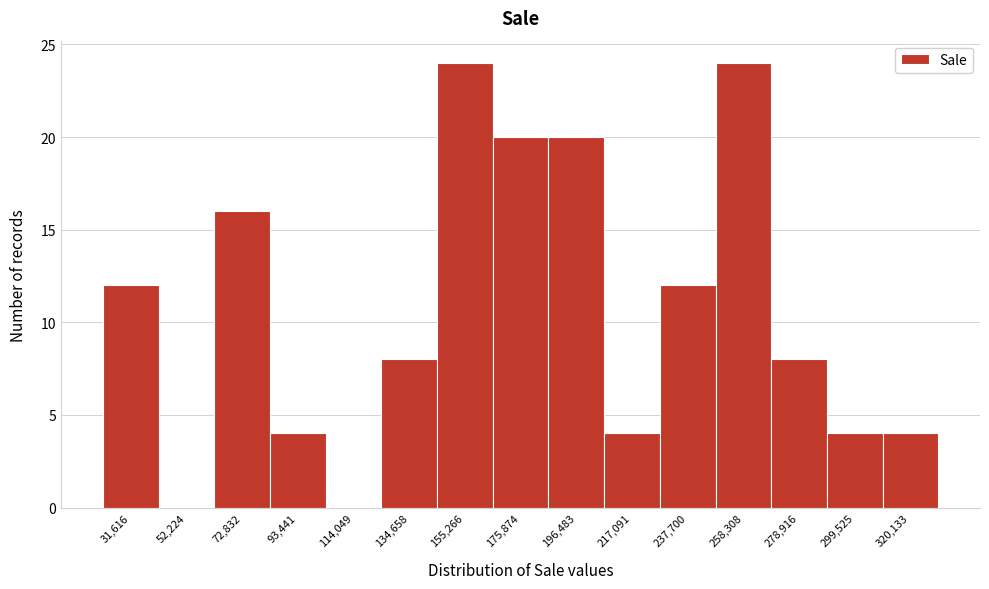

Reading left to right, what are all the values shown in this chart?

31,616=12	52,224=0	72,832=16	93,441=4	114,049=0	134,658=8	155,266=24	175,874=20	196,483=20	217,091=4	237,700=12	258,308=24	278,916=8	299,525=4	320,133=4